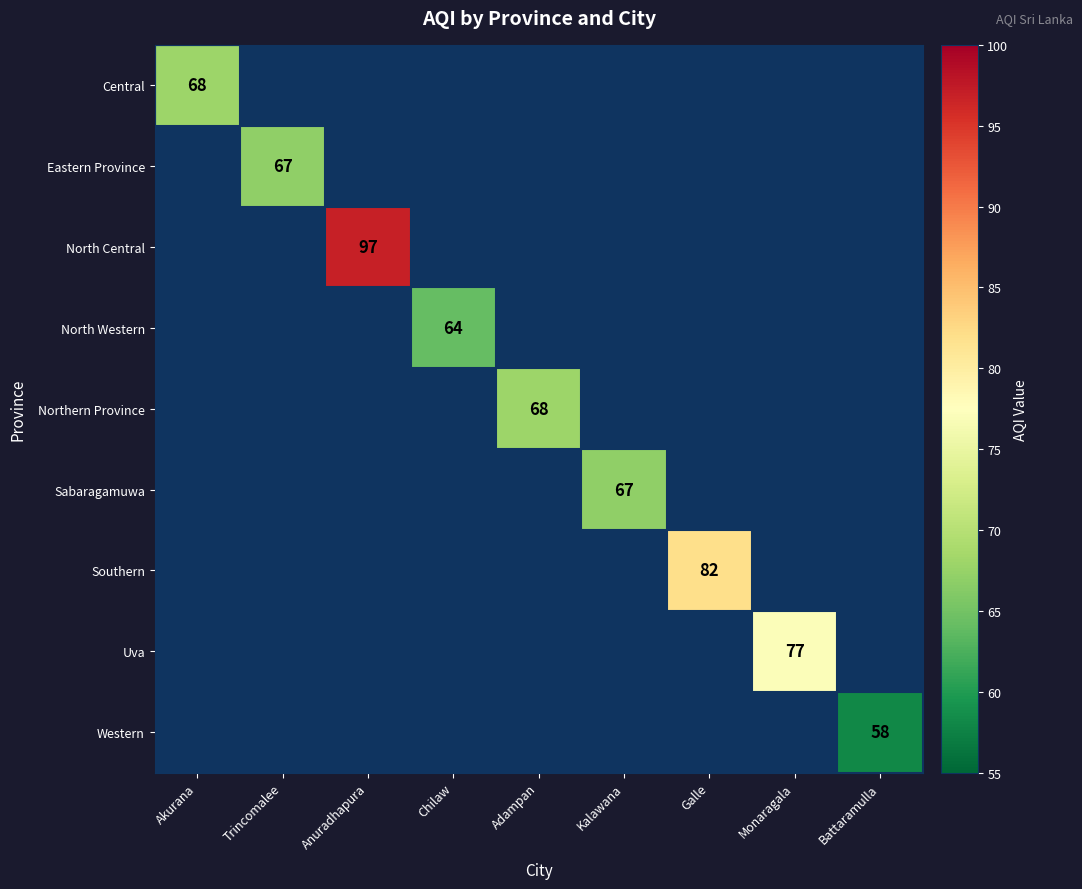

Which category has the highest value across all series?

Anuradhapura